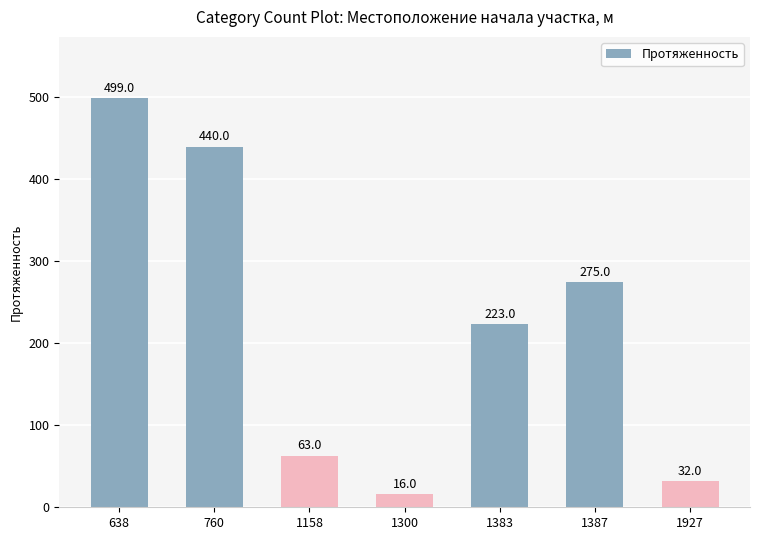

The chart shows a value of 91 at 1158. True or false?

False